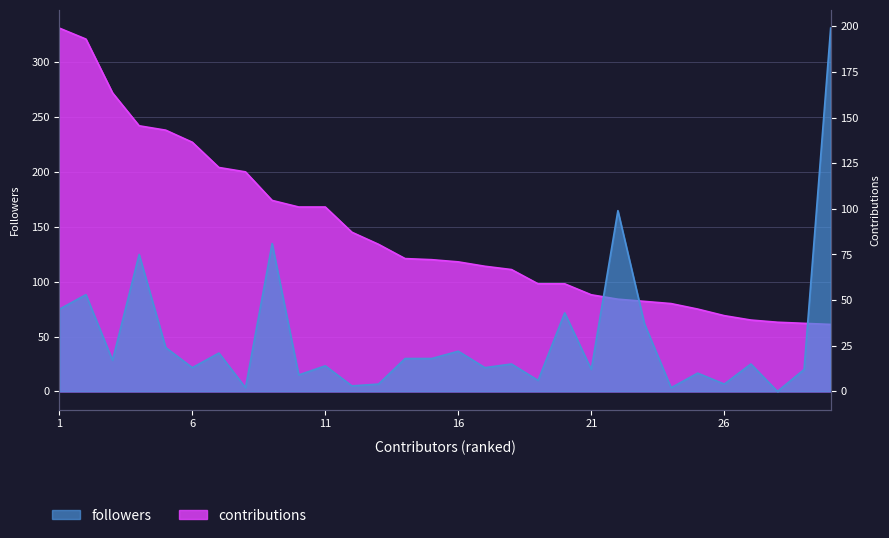

Rank the series by their average value, from highest to lowest.

contributions, followers